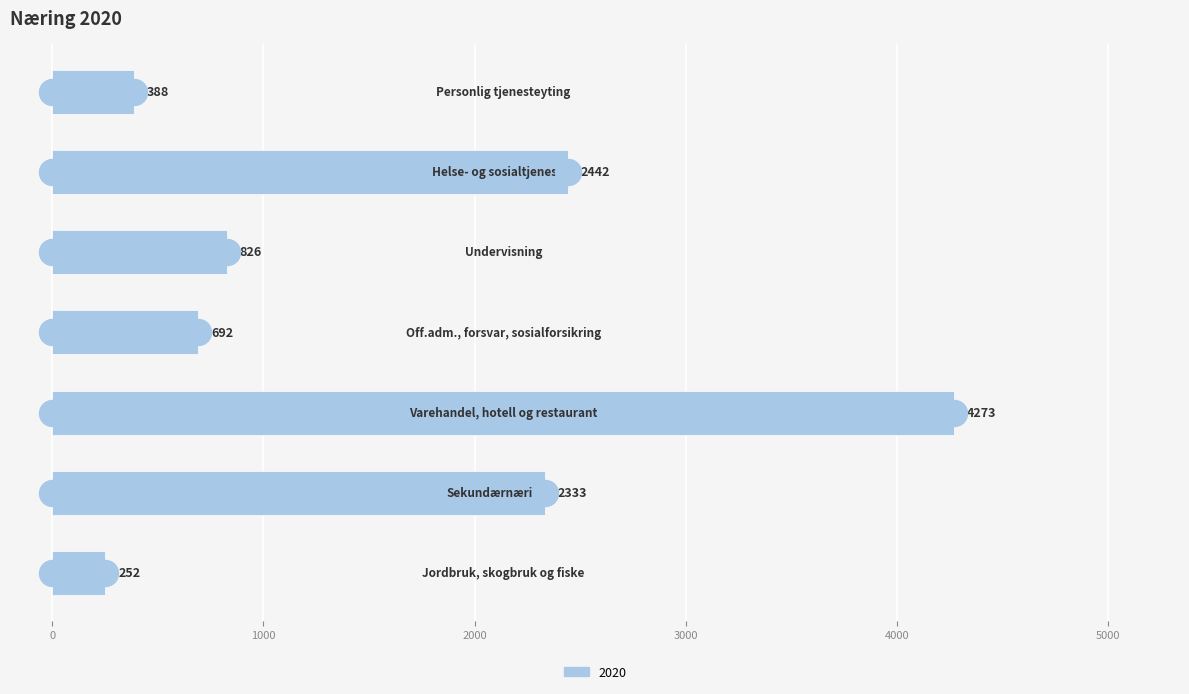

Approximately how many times larger is the value at Helse- og sosialtjenester compared to Undervisning?

3.0